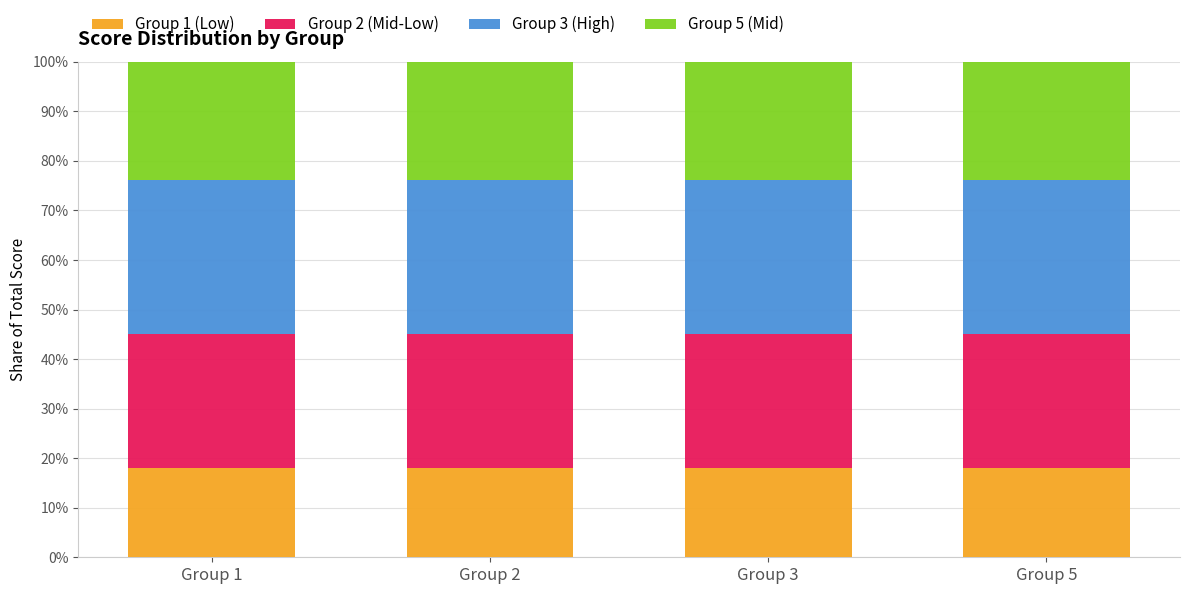

What is the total value across all series at Group 3?

100.0